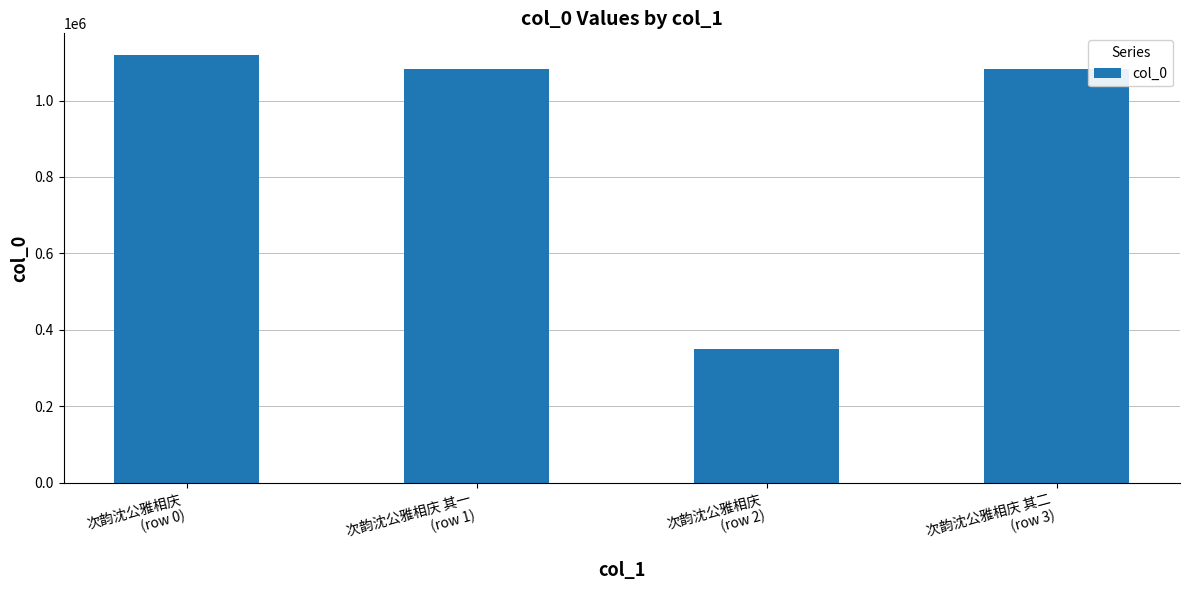

How many categories are shown in the chart?

4